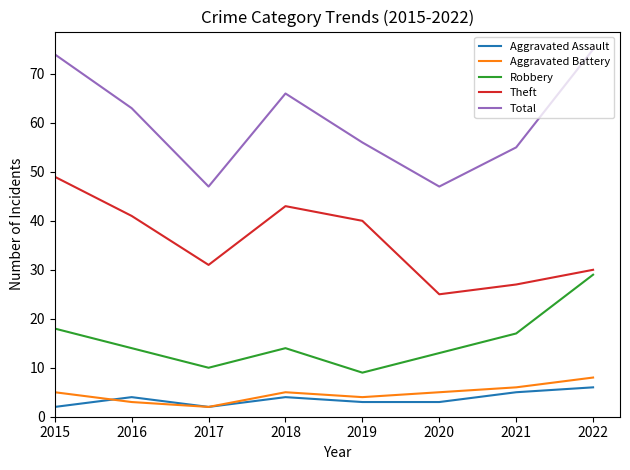

What is the difference between the maximum and minimum values in the Robbery series?

20